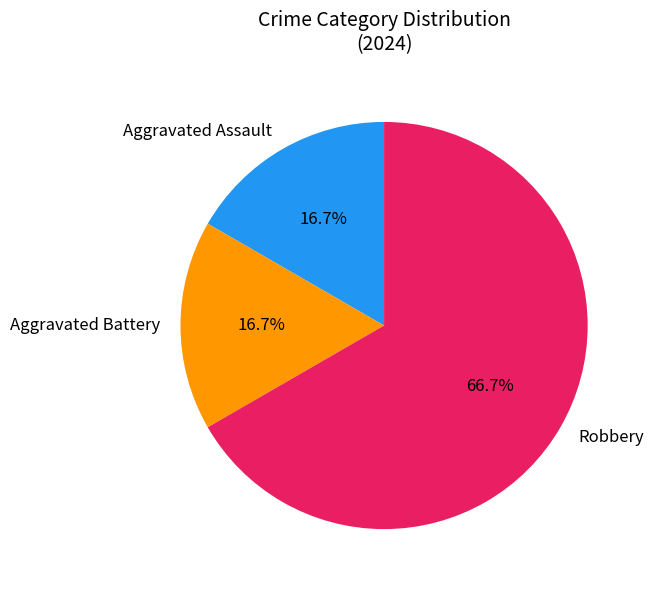

How much of the chart is everything except Aggravated Battery?

83.3%